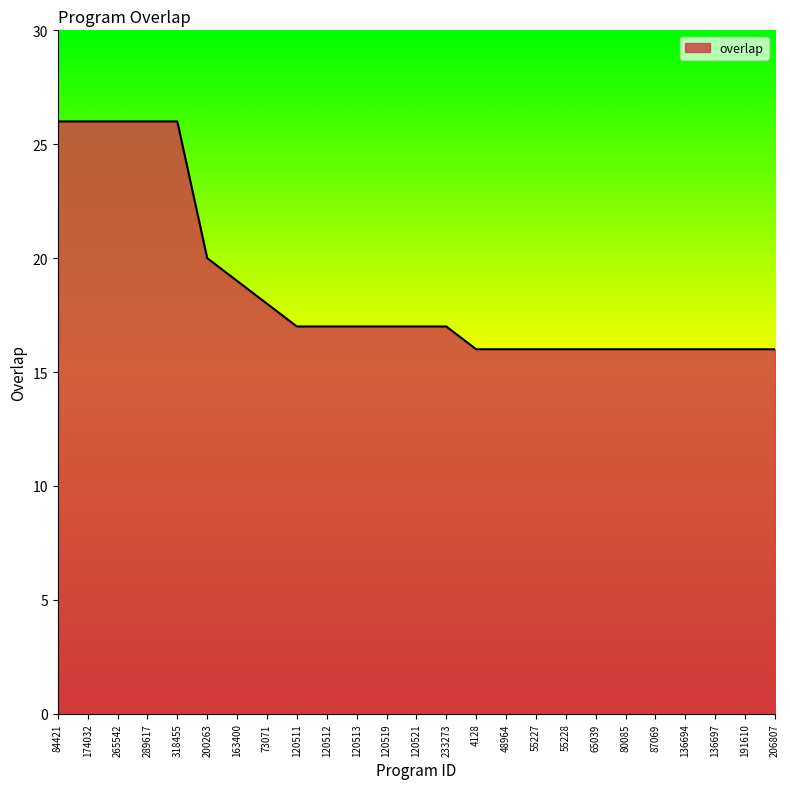

Is it true that the value at 289617 is 26?

True